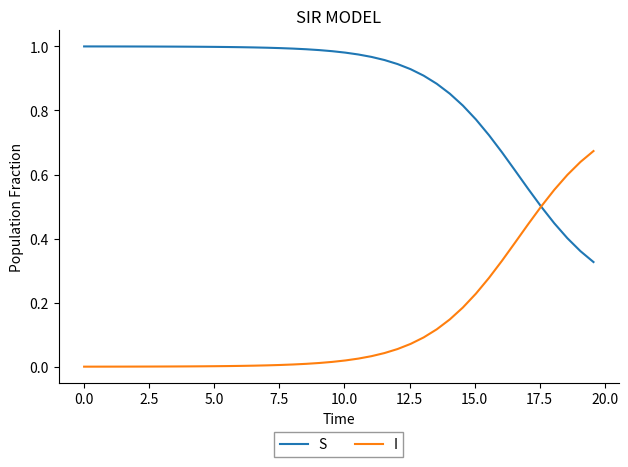

True or false: I and S intersect in this chart.

True